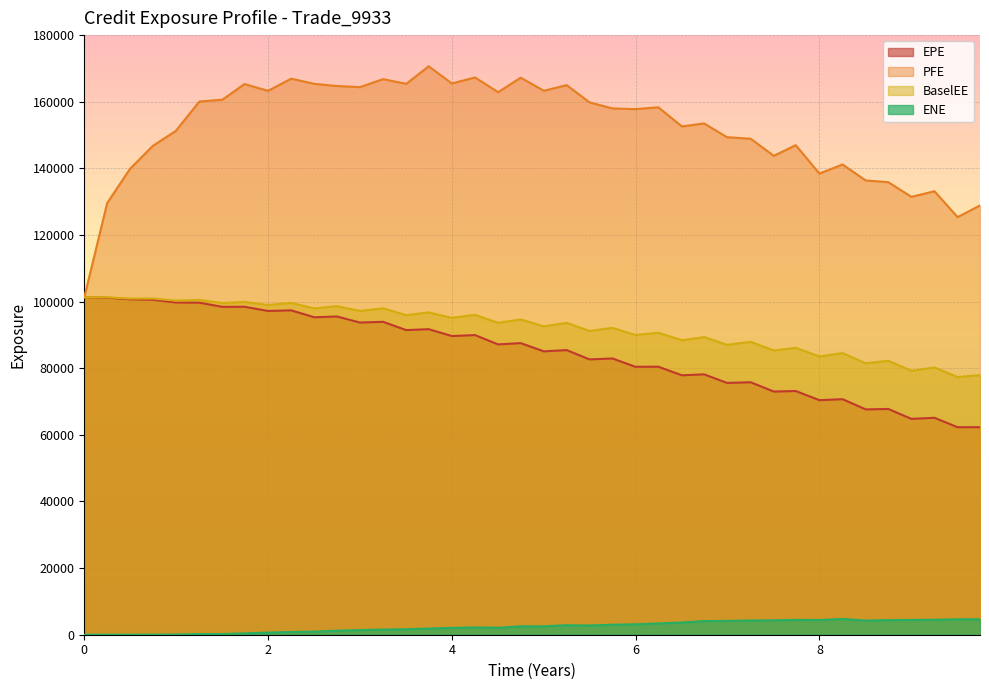

In PFE, how many points are higher than both neighbors (excluding endpoints)?

12